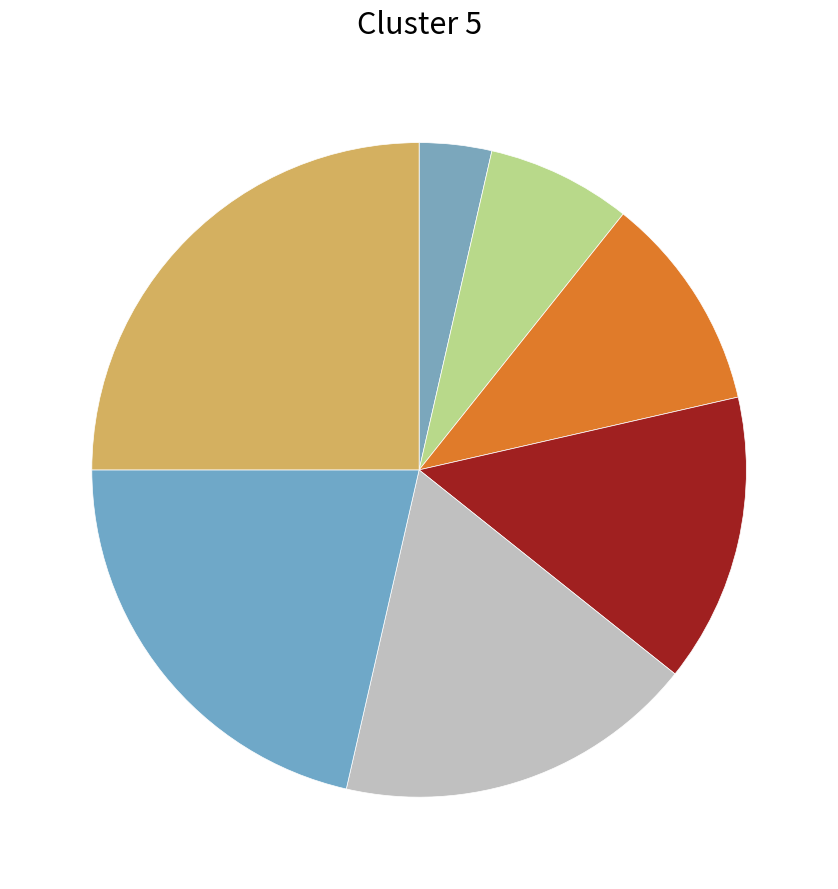

Count the number of slices in the pie.

7